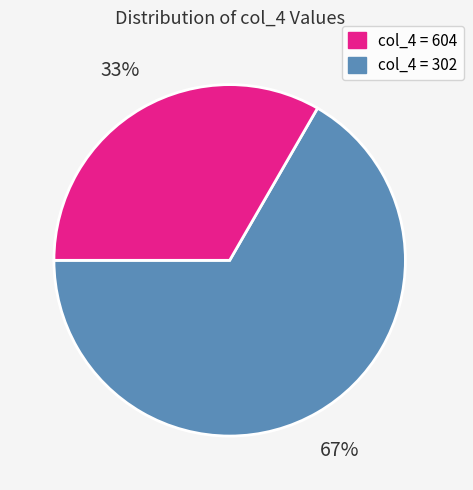

Approximately how many times larger is the value at col_4 = 302 compared to col_4 = 604?

0.5